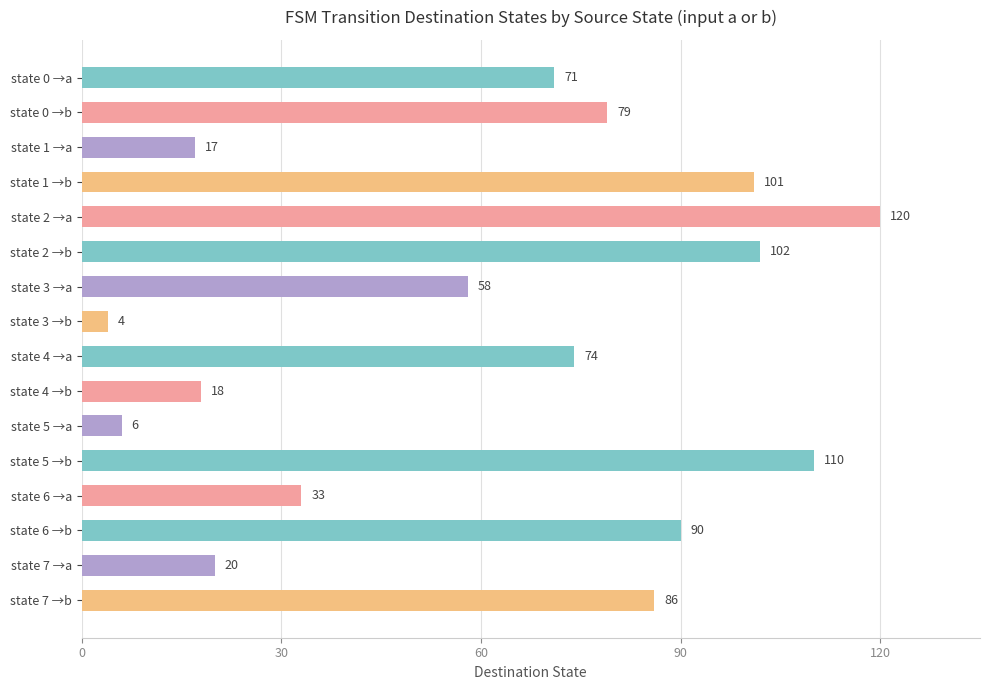

What is the maximum value shown in the chart?

120